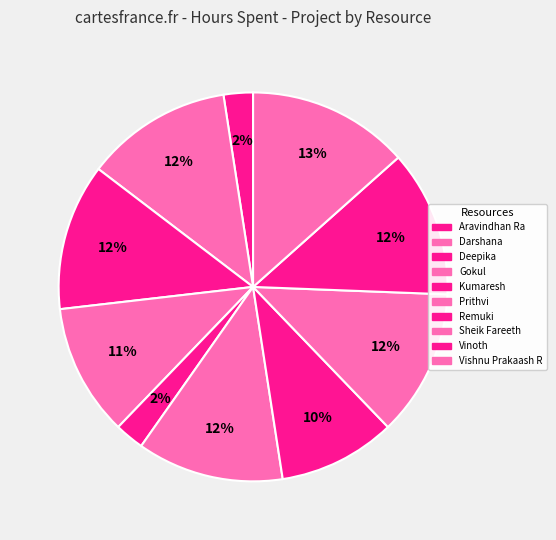

How many segments does this pie chart have?

10